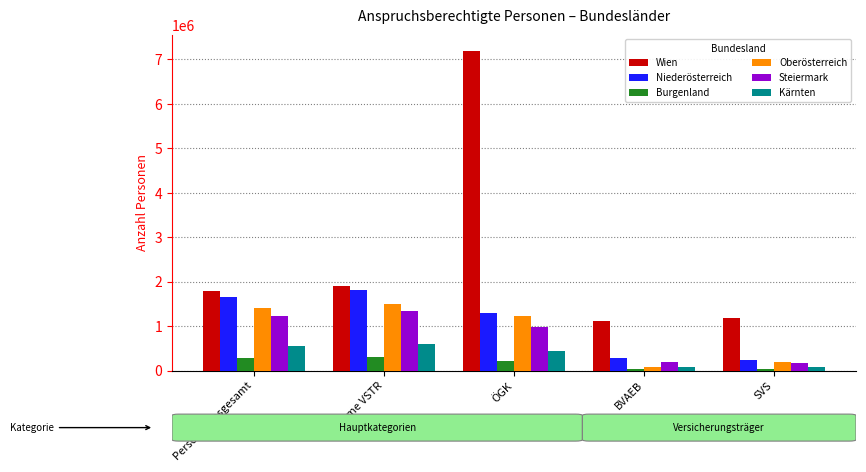

What is the total value across all series at SVS?

1933778